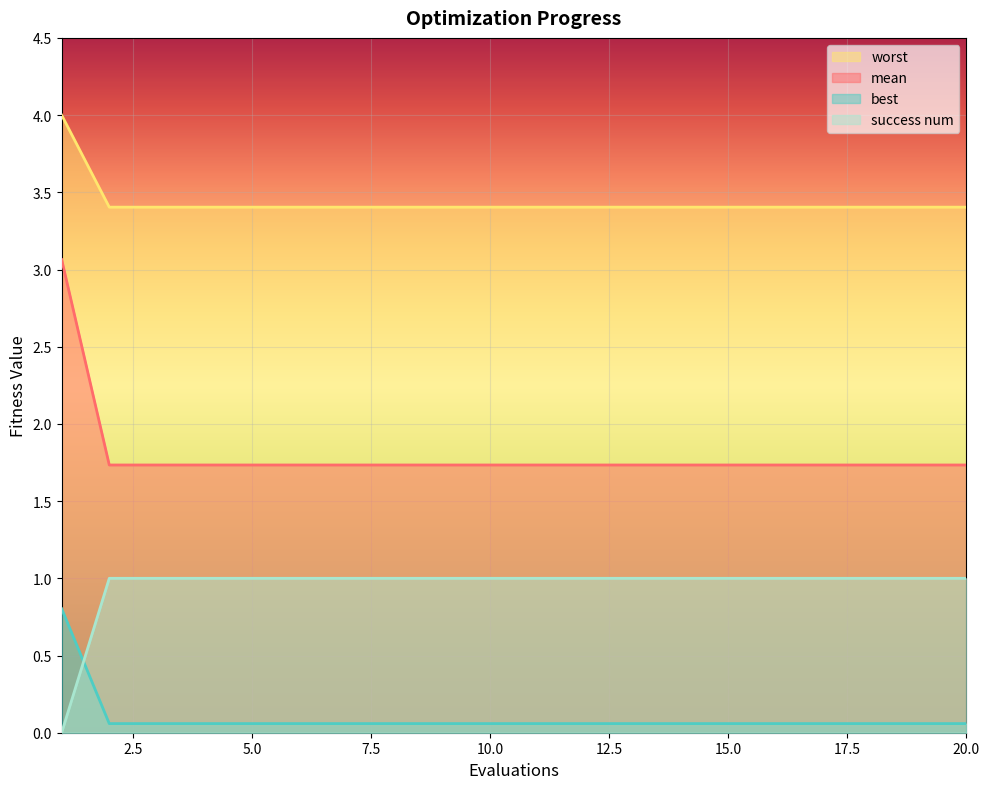

List the series in order of their overall mean, lowest first.

best, success num, mean, worst